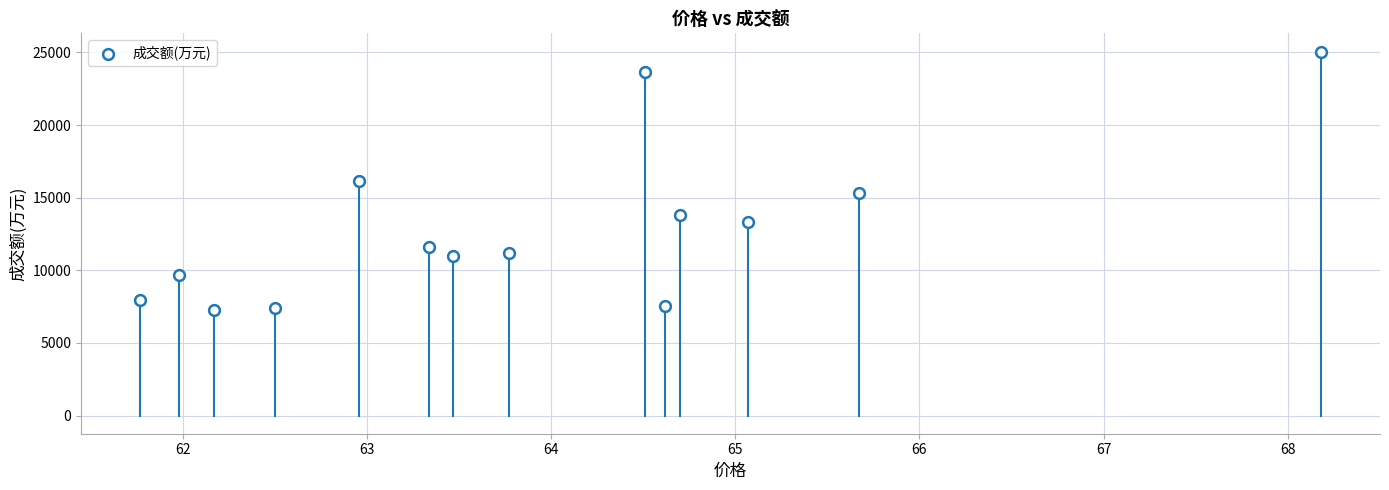

What is the range of Y values (max minus min)?

17760